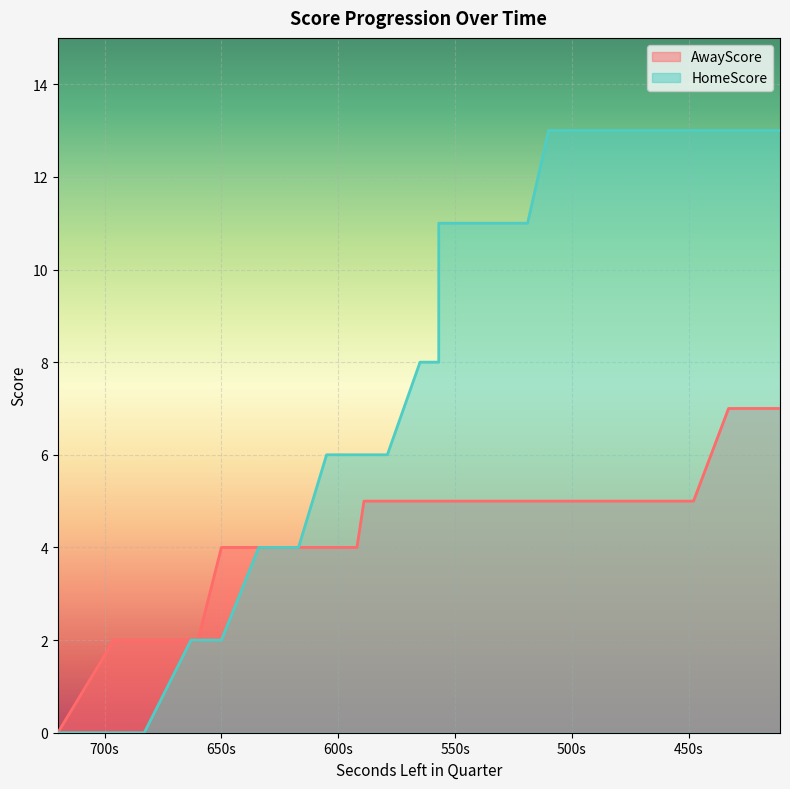

True or false: AwayScore has more than 2 points higher than both neighbors.

False